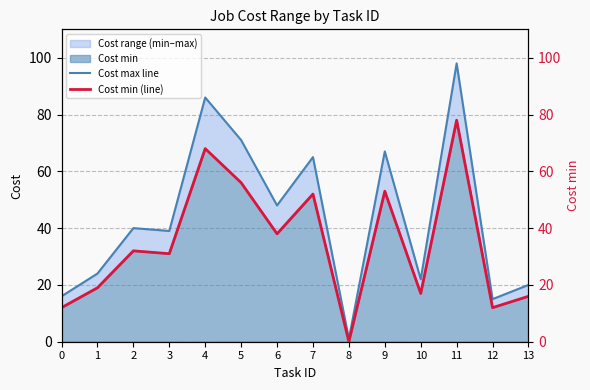

Is it true that Cost max line equals 0 at 8?

False